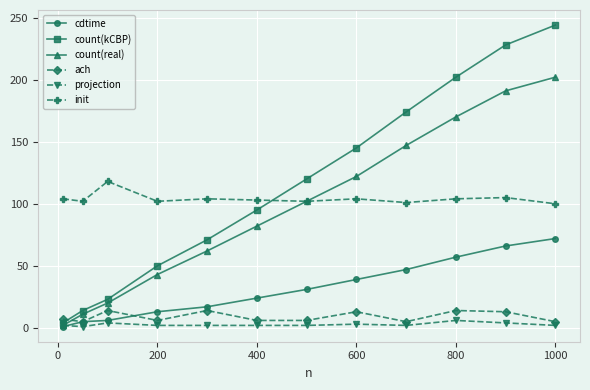

How many lines are shown in the chart?

6